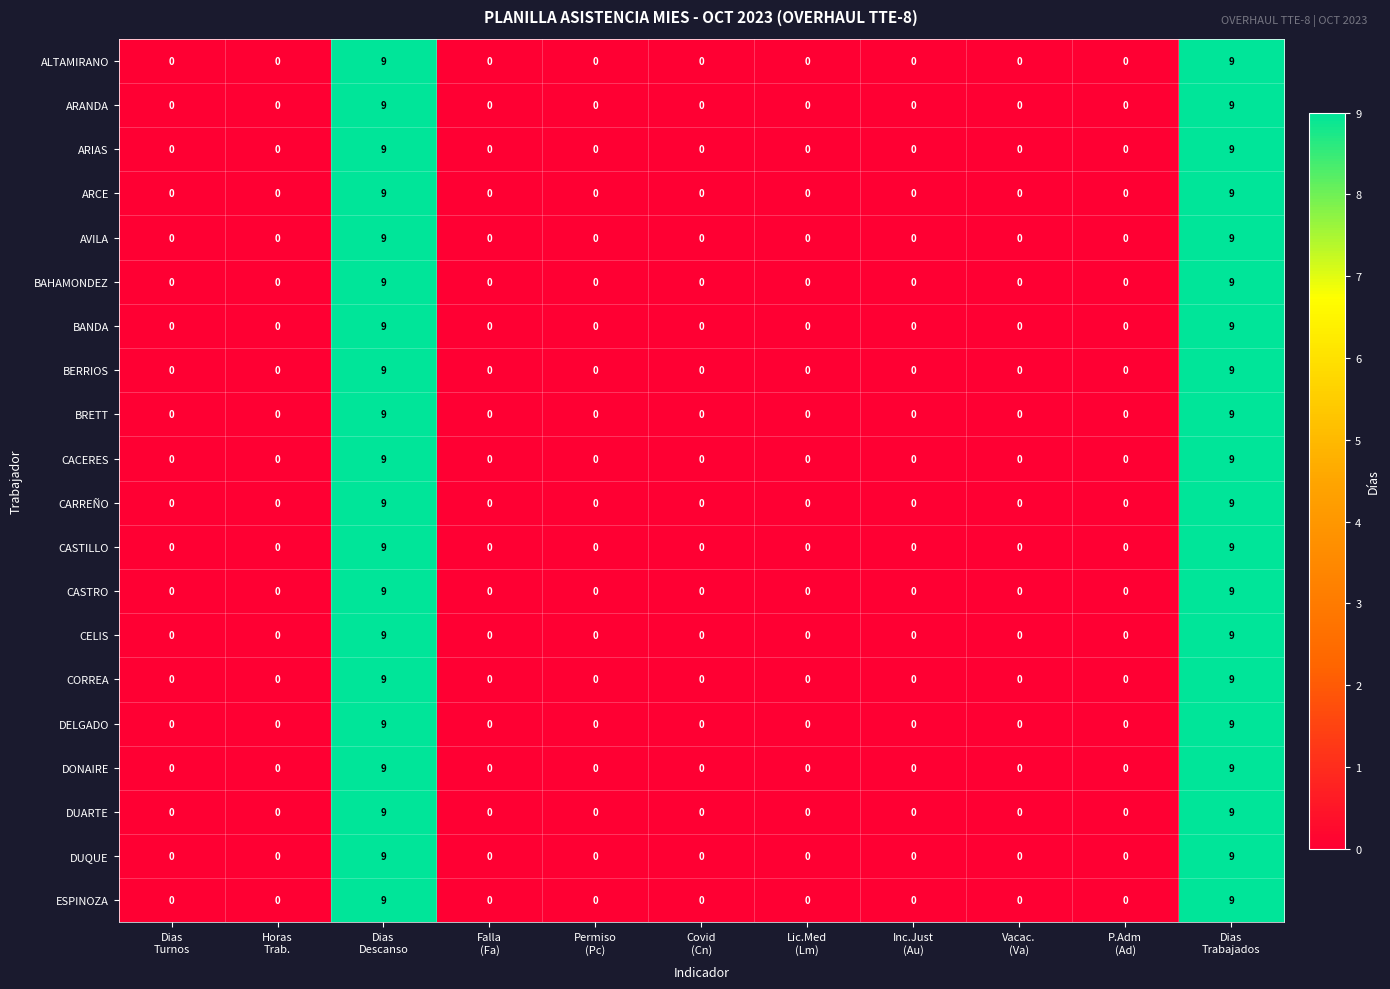

What is the difference between the maximum and minimum values in the CASTRO series?

9